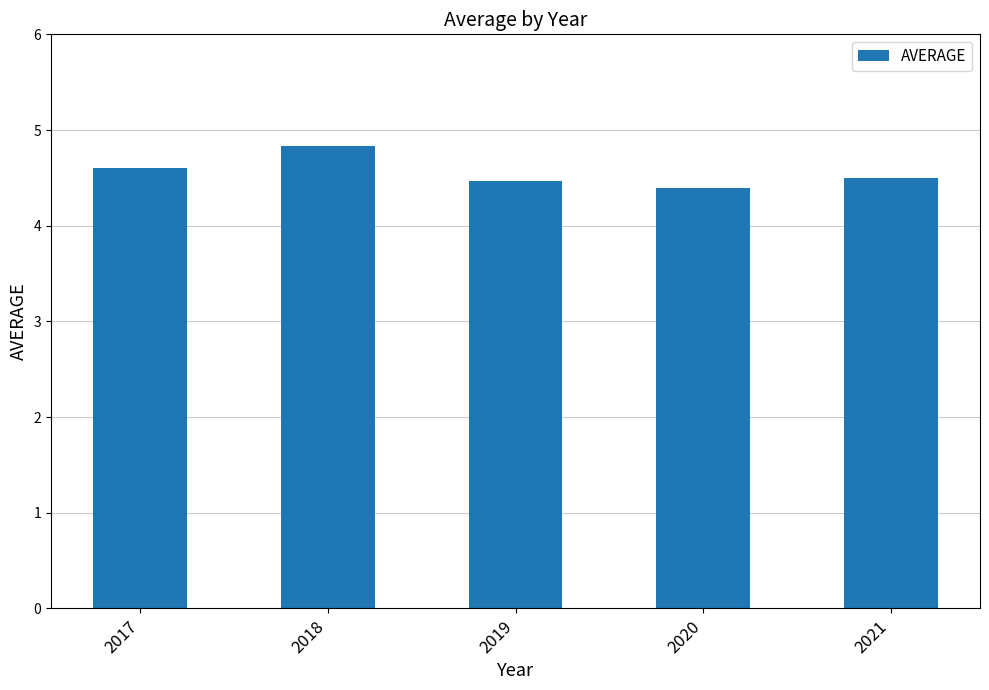

What is the ratio of the value at 2017 to the value at 2021?

1.0